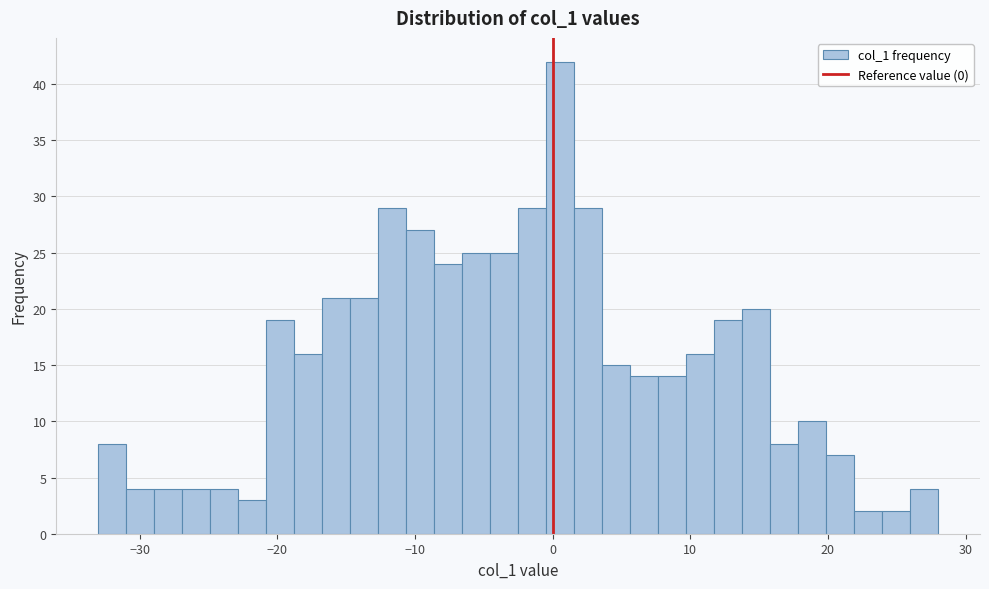

Around what value on the x-axis is the tallest bar? Give the approximate position of its centre, as read against the axis.

1